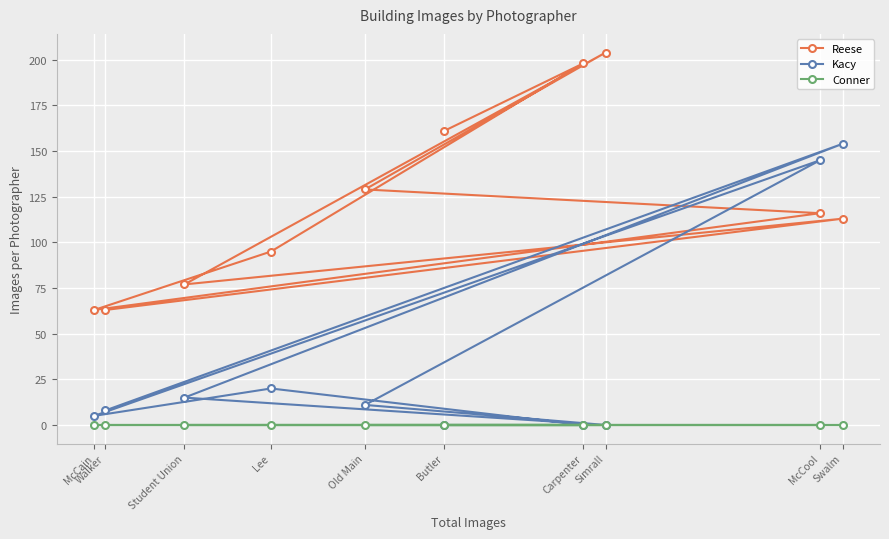

True or false: Conner and Kacy cross at least once.

False